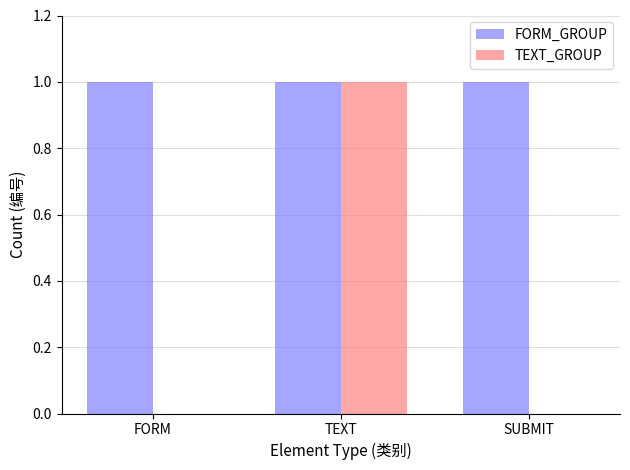

How many groups of bars are there?

3